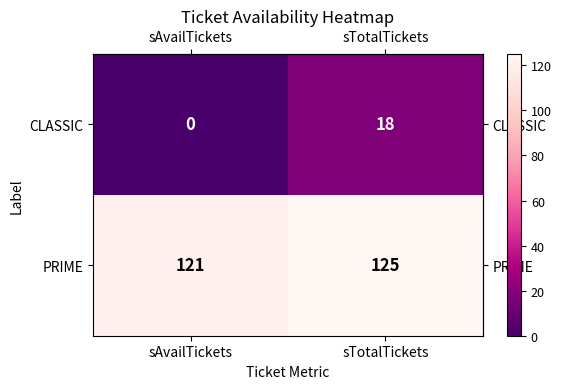

What is the total value across all series at sTotalTickets?

143